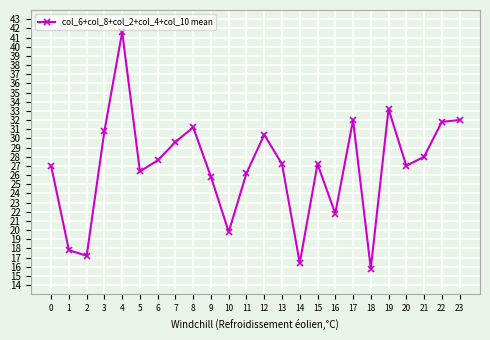

Between 13 and 9, which is larger?

13